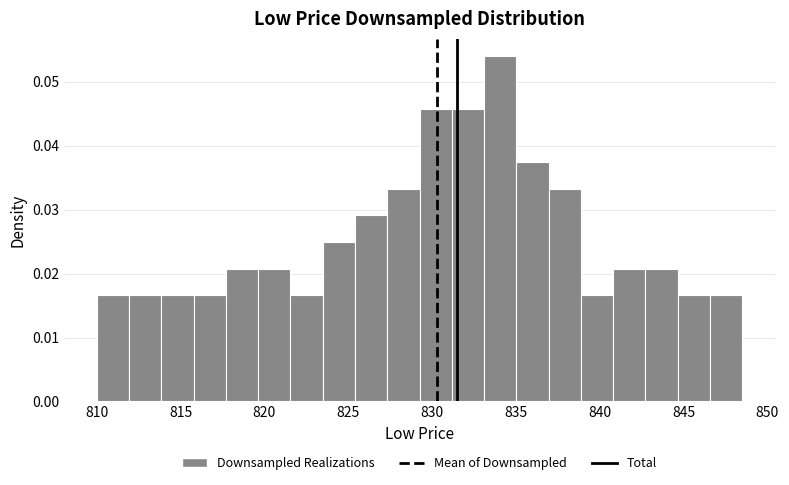

Around what value on the x-axis is the tallest bar? Give the approximate position of its centre, as read against the axis.

834.0